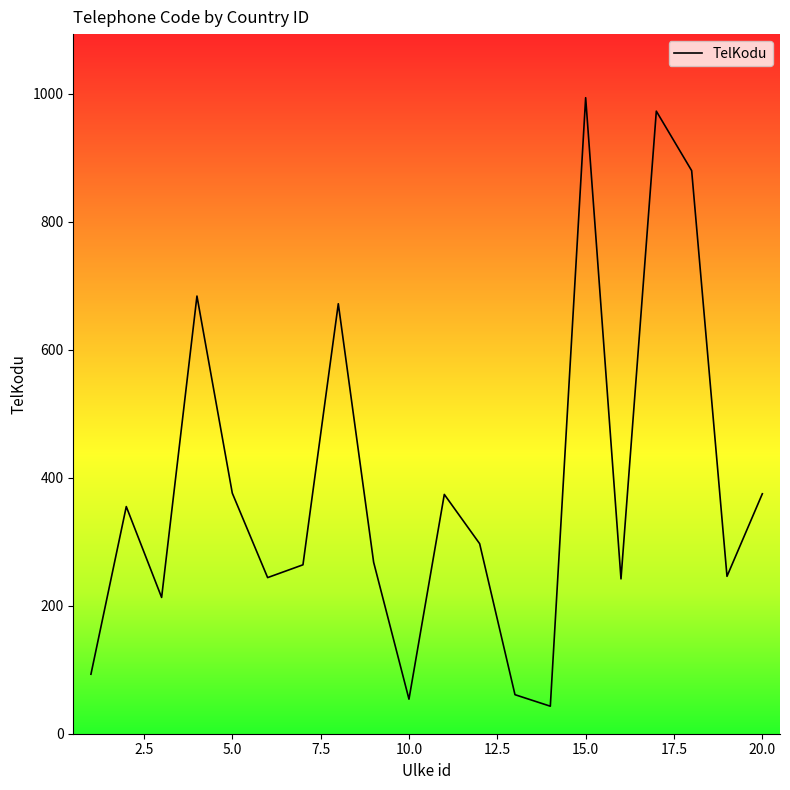

What is the maximum value shown in the chart?

994